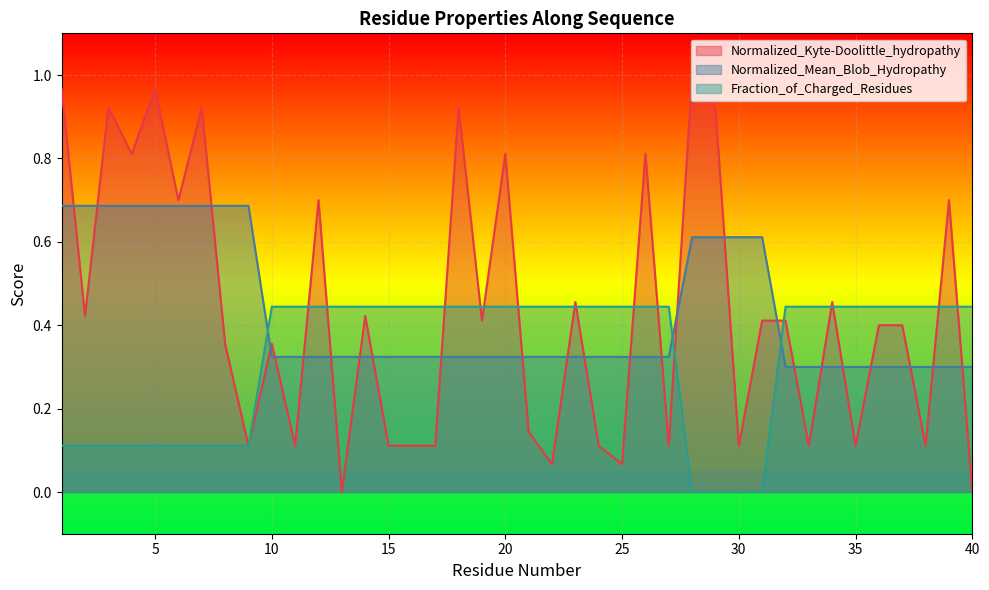

How many lines are shown in the chart?

3